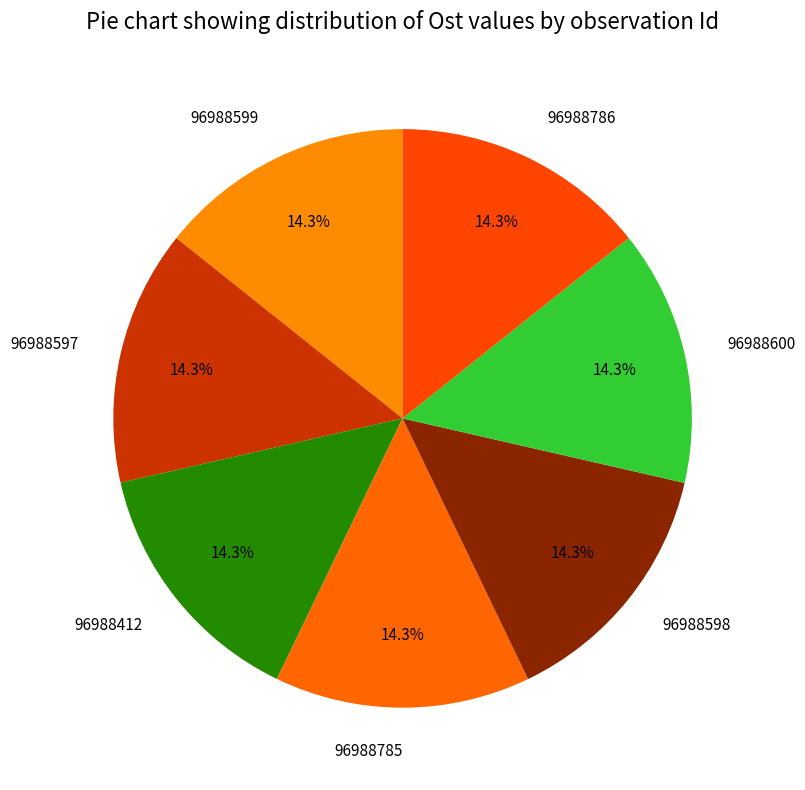

Approximately how many times larger is the value at 96988600 compared to 96988786?

1.0